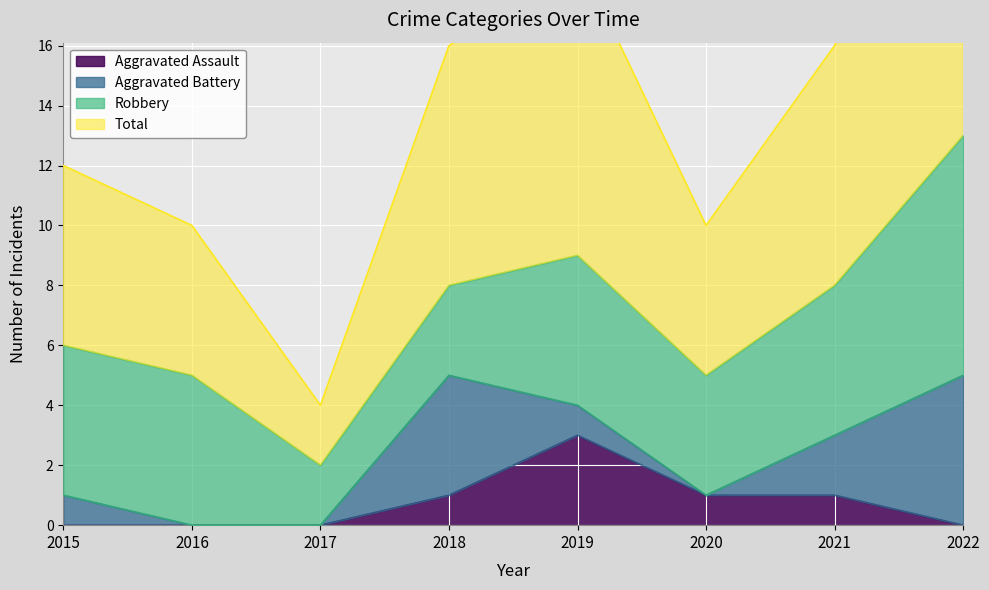

True or false: Aggravated Assault and Total cross at least once.

False